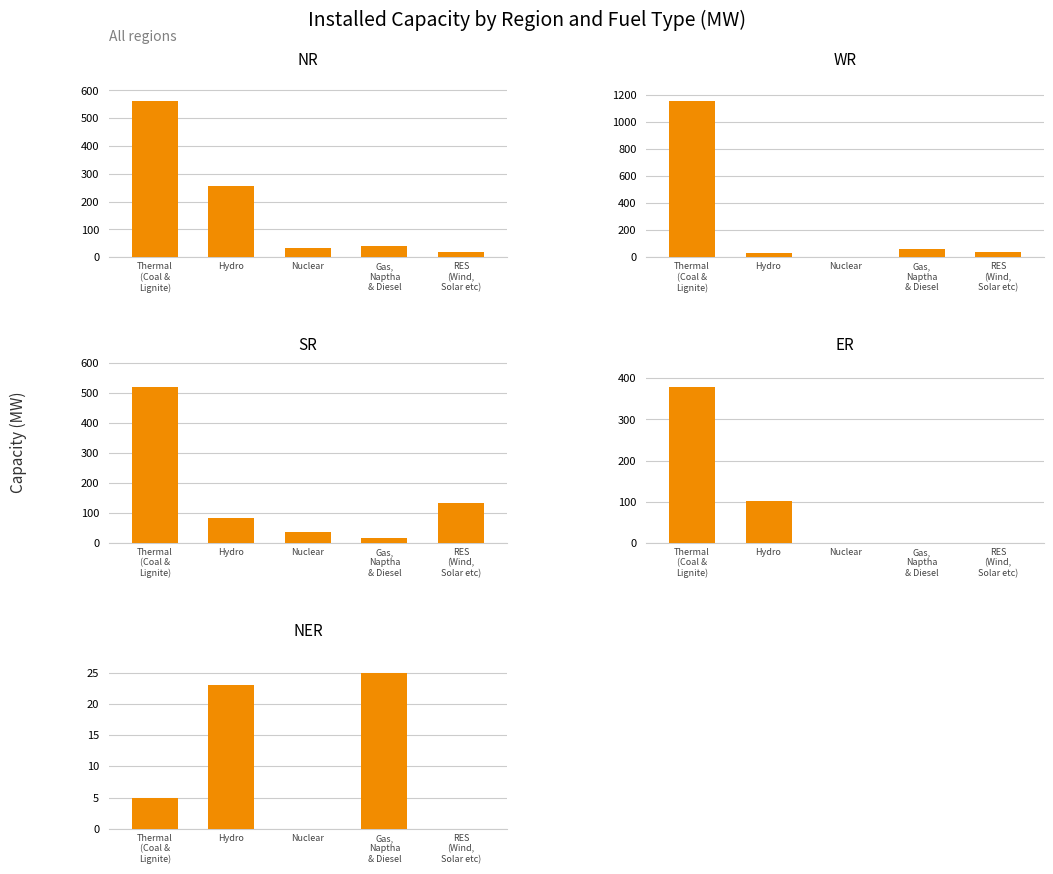

What is the label of the 4th bar from the left?

Gas,
Naptha
& Diesel